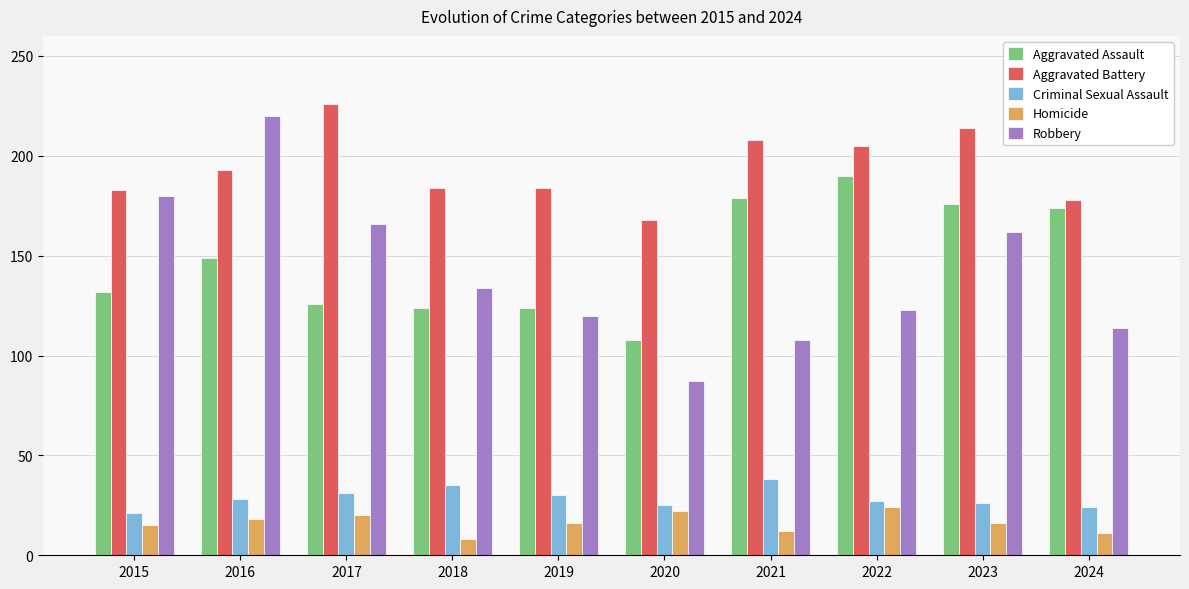

Rank the series at 2019 from highest to lowest value.

Aggravated Battery, Aggravated Assault, Robbery, Criminal Sexual Assault, Homicide